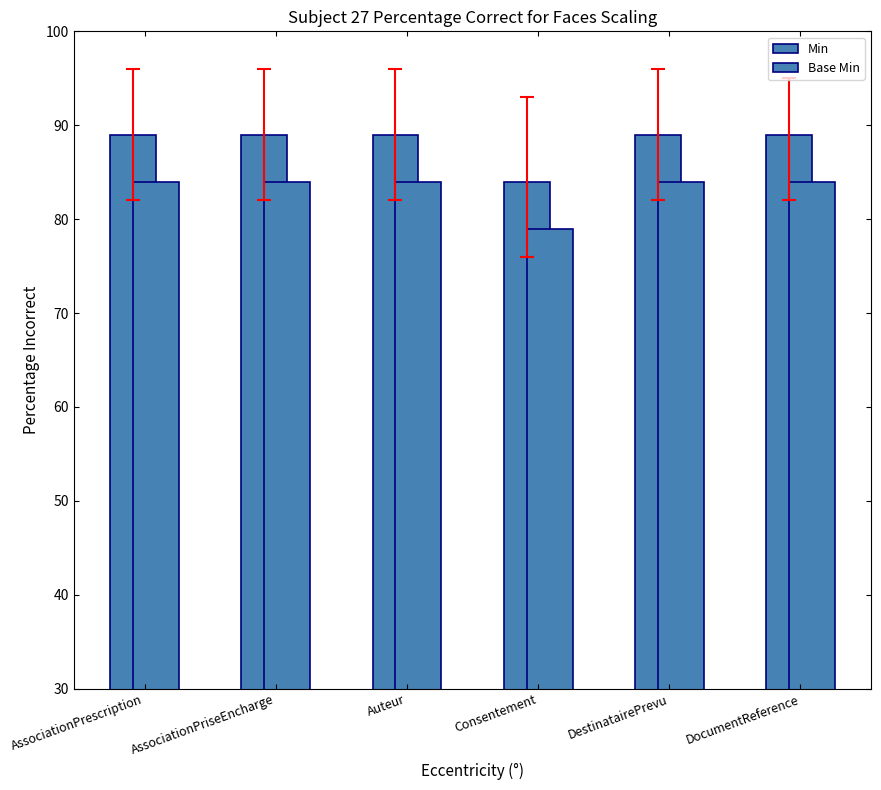

Which series changed the most between AssociationPrescription and Auteur?

Min